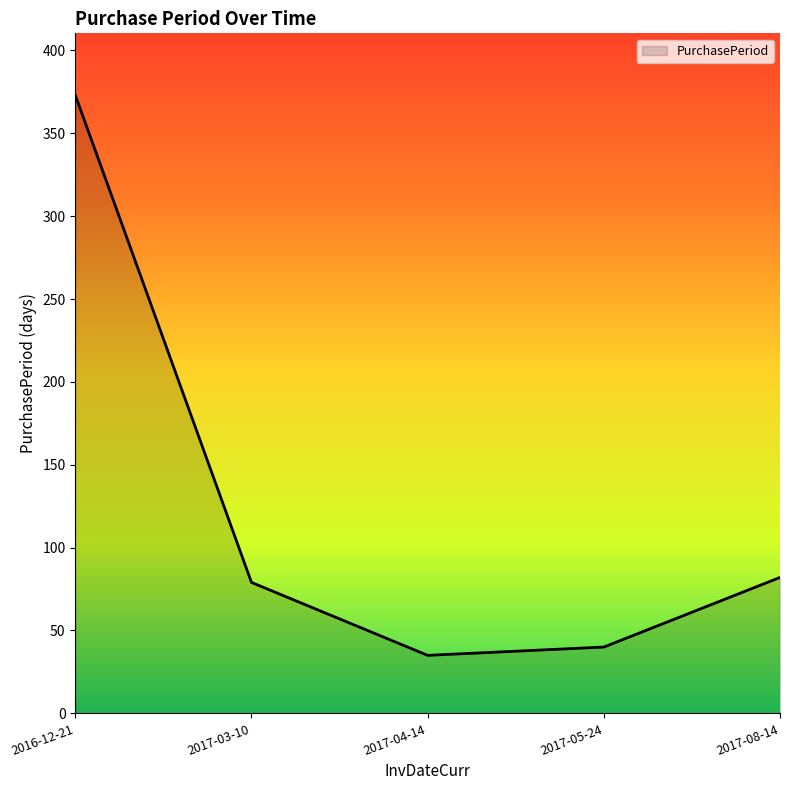

The chart shows a value of 129 at 2017-03-10. True or false?

False